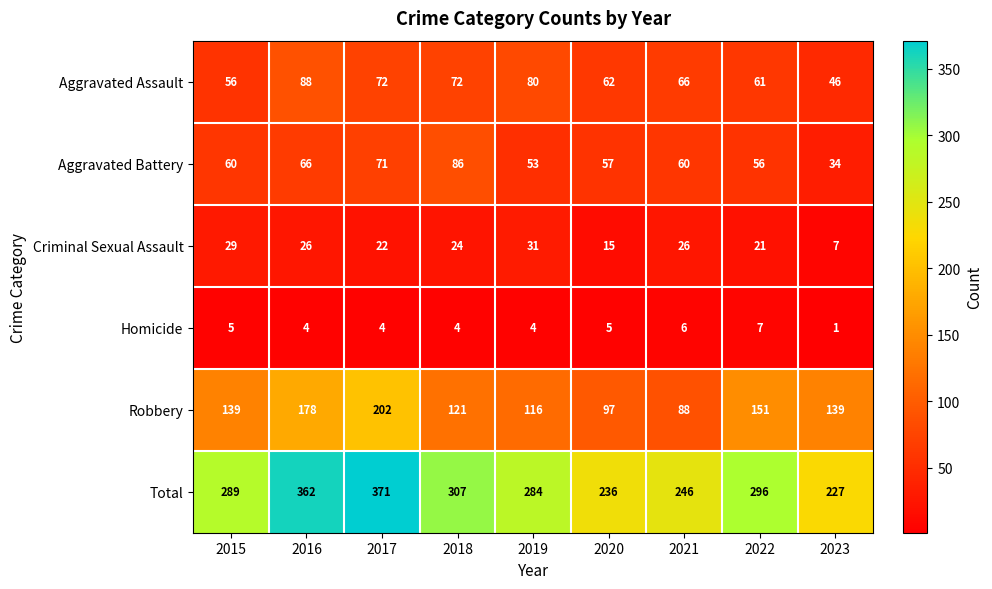

True or false: Aggravated Battery has a value of 81 at 2015.

False